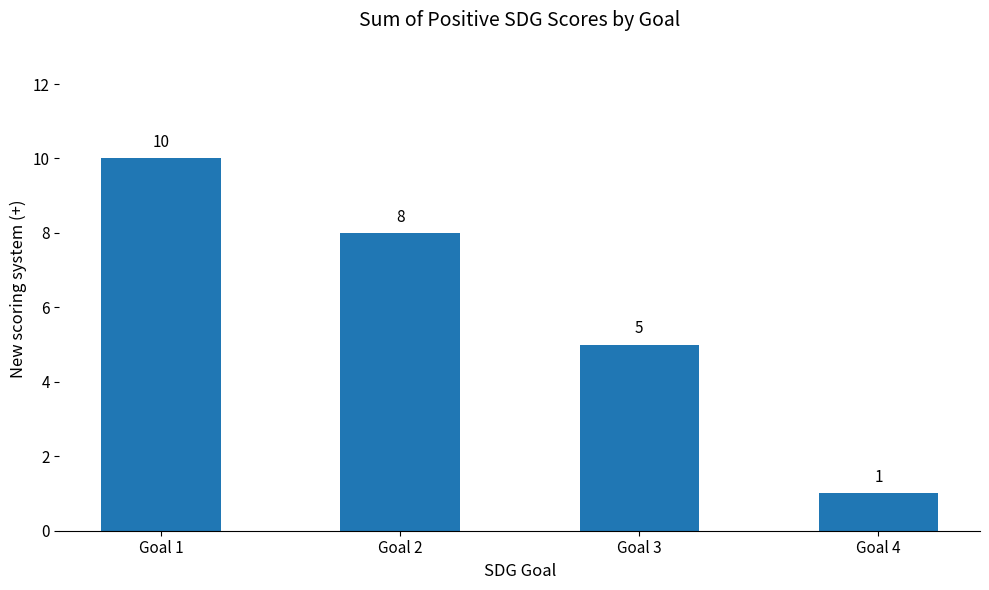

How many categories are shown in the chart?

4